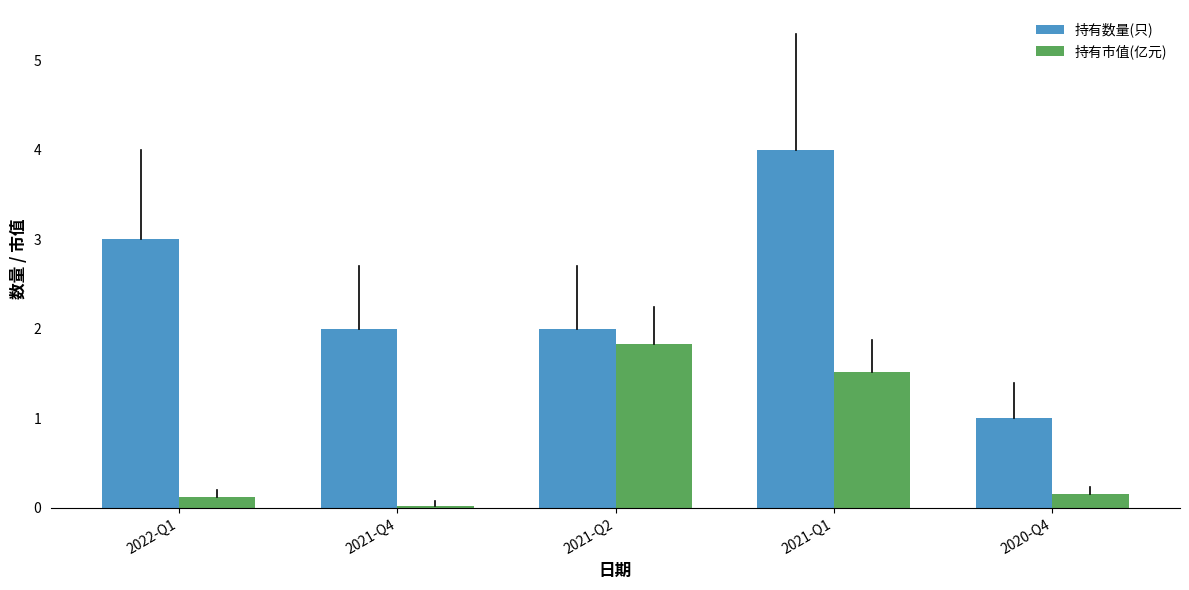

What is the difference between the maximum and minimum values in the 持有数量(只) series?

3.0